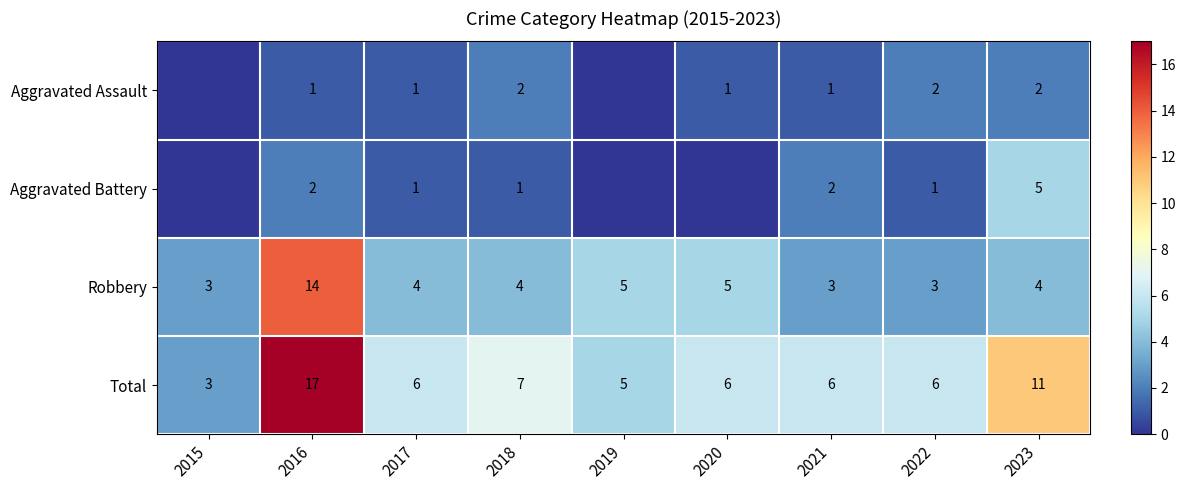

What is the spread (max minus min) of values at 2022?

5